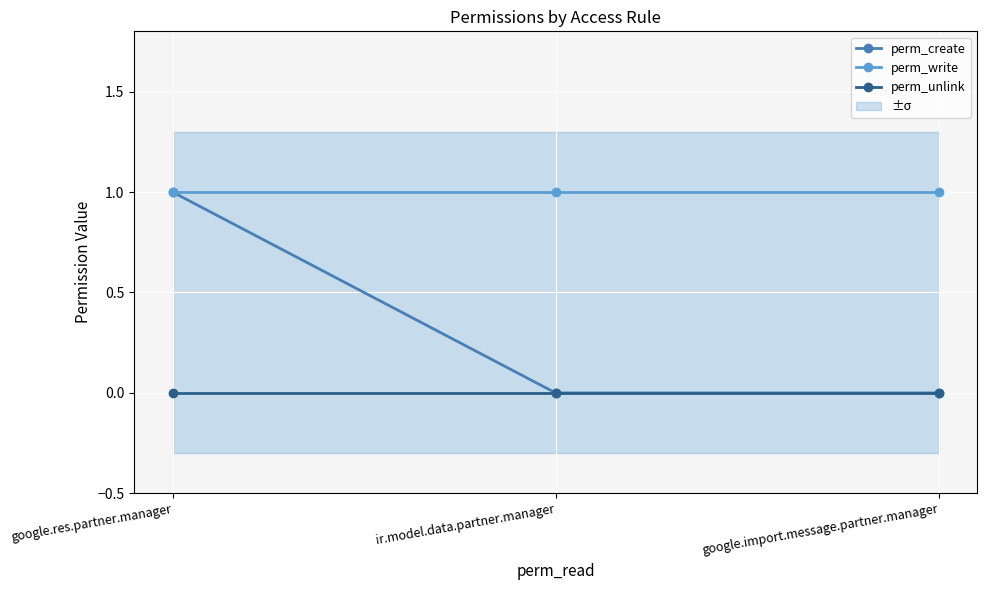

List the series in order of their overall mean, highest first.

perm_write, perm_create, perm_unlink